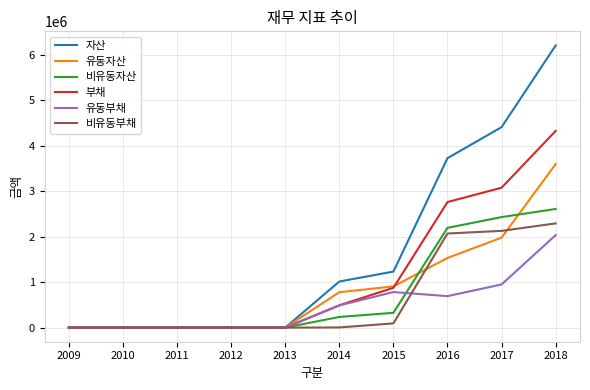

The value of 유동자산 at 2014 is 779801. True or false?

True